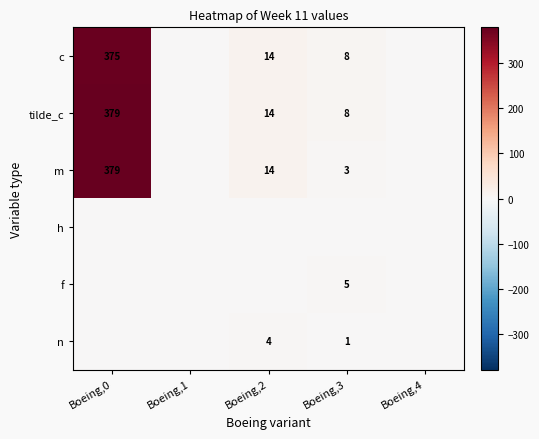

Which label corresponds to the largest value in the chart?

Boeing,0